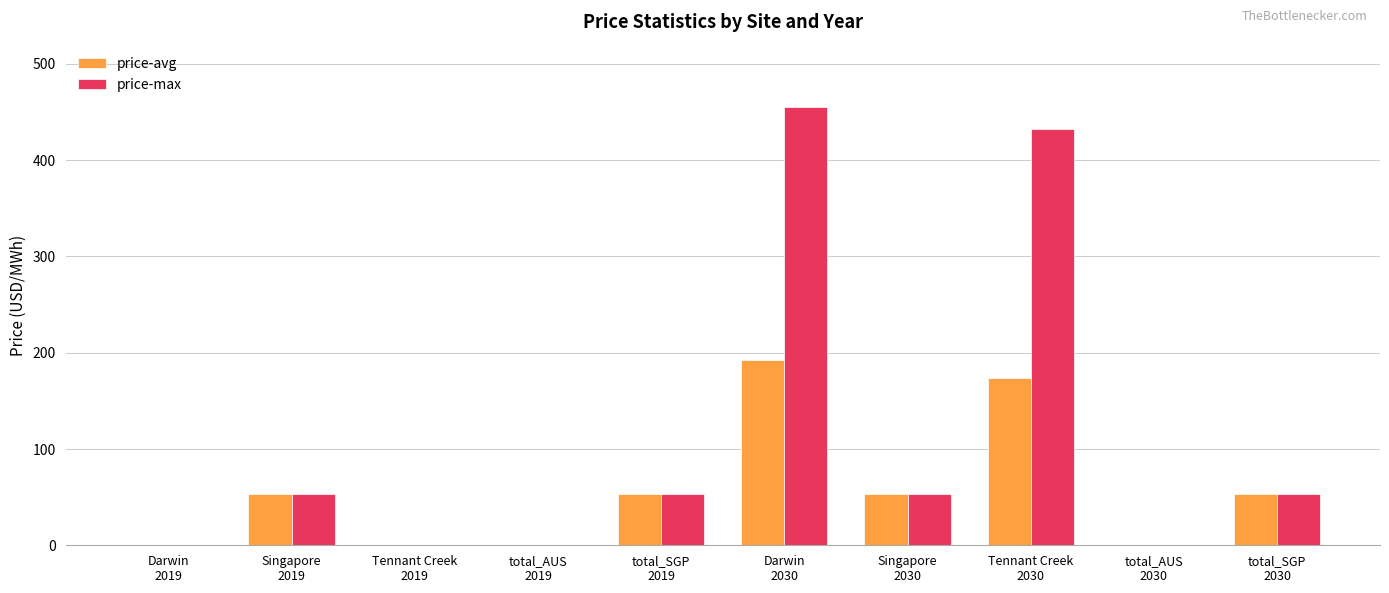

How many groups of bars are there?

10